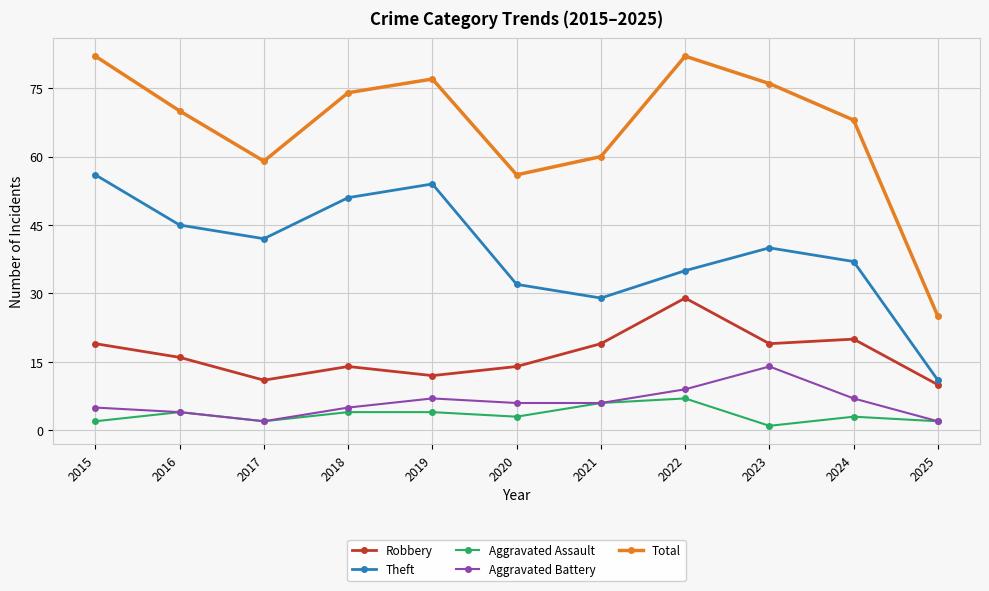

True or false: Robbery has more than 2 points higher than both neighbors.

True